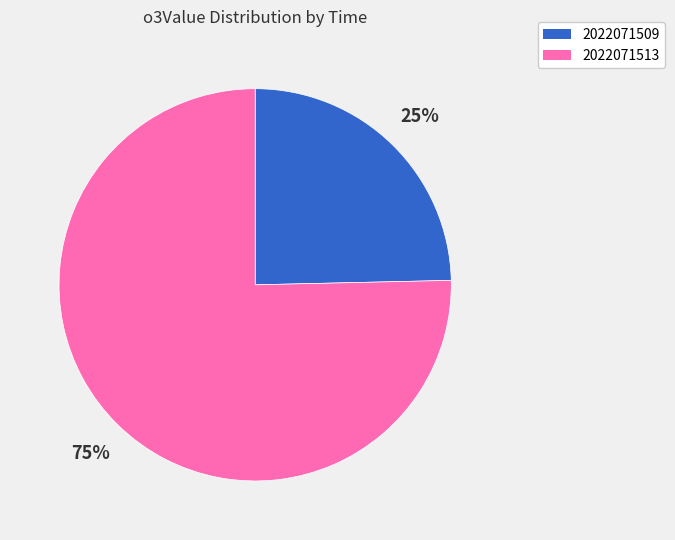

Between 2022071513 and 2022071509, which is larger?

2022071513